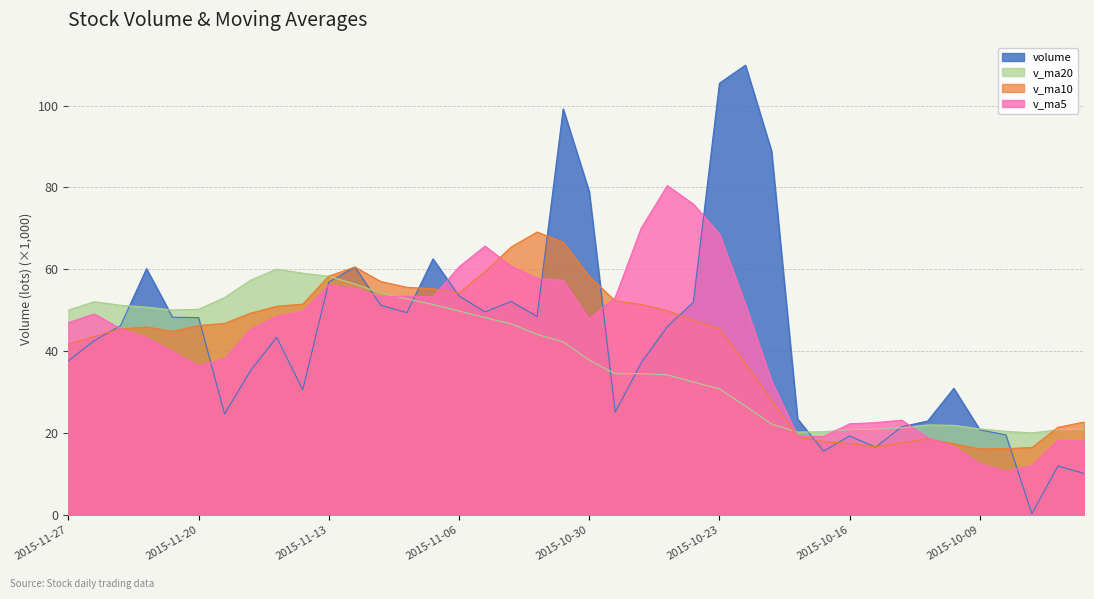

True or false: v_ma10 and v_ma20 cross at least once.

True